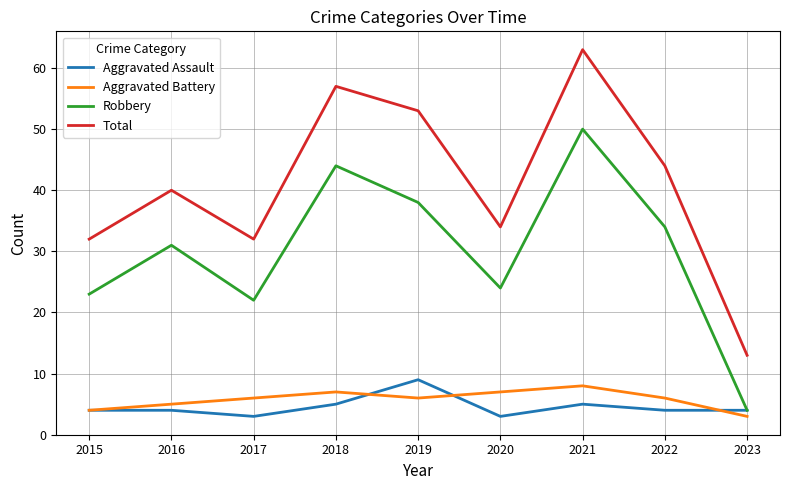

How many lines are shown in the chart?

4